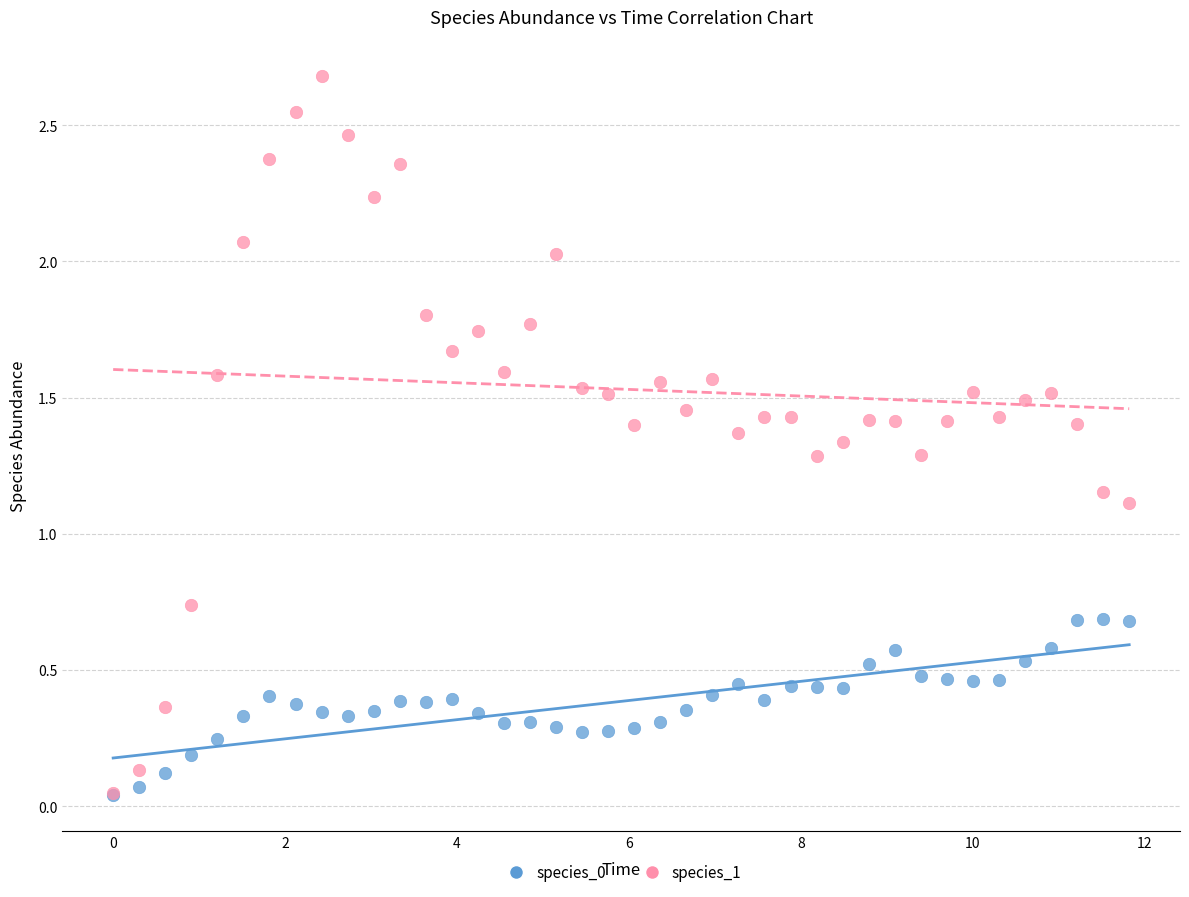

Which series has the widest spread of Y values?

species_1